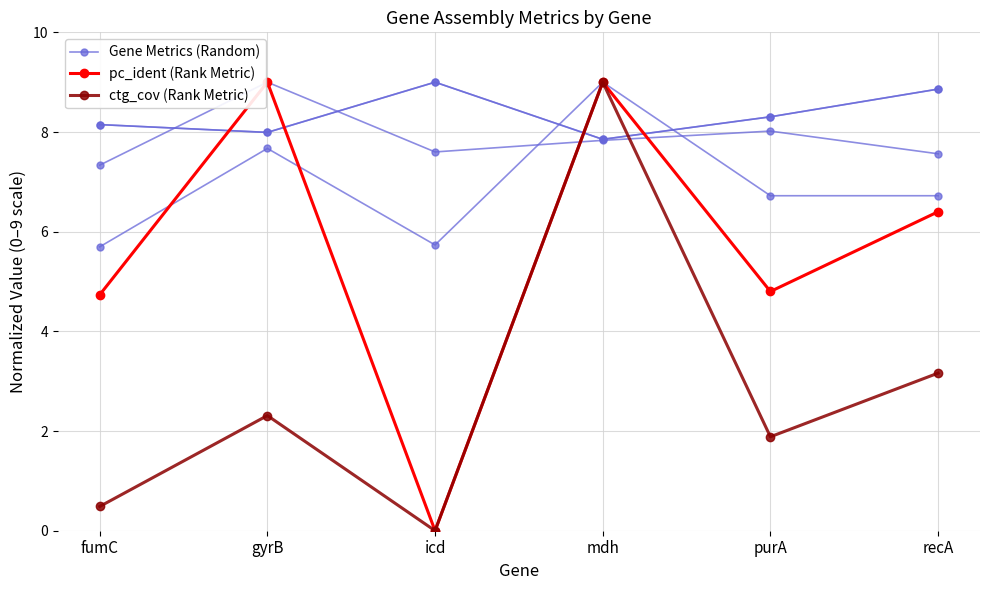

Reading left to right, list all the values displayed in this chart.

Gene Metrics (Random): 8.1	8.0	9.0	7.9	8.3	8.9
pc_ident (Rank Metric): 4.7	9.0	0.0	9.0	4.8	6.4
ctg_cov (Rank Metric): 0.5	2.3	0.0	9.0	1.9	3.2